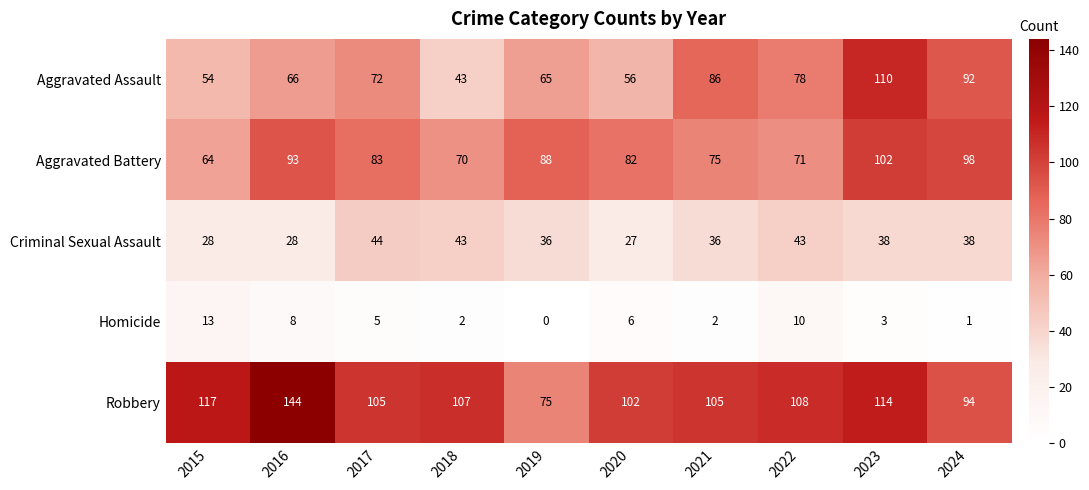

What is the approximate value of Robbery at 2017?

105